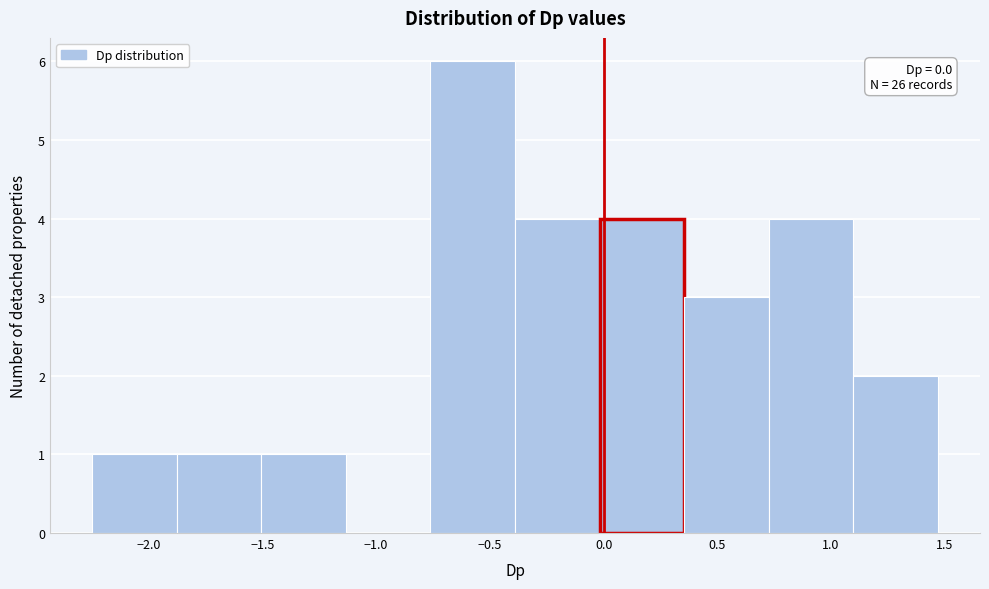

Which range on the x-axis has the tallest bar?

-0.75 to -0.40